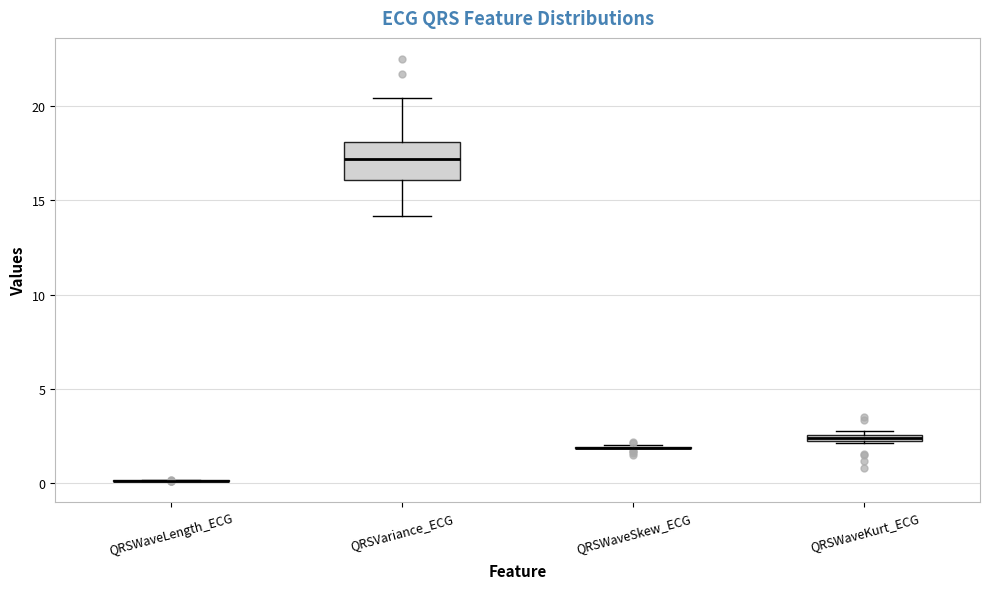

Comparing the boxes themselves (not the whiskers), which one is the tallest?

QRSVariance_ECG